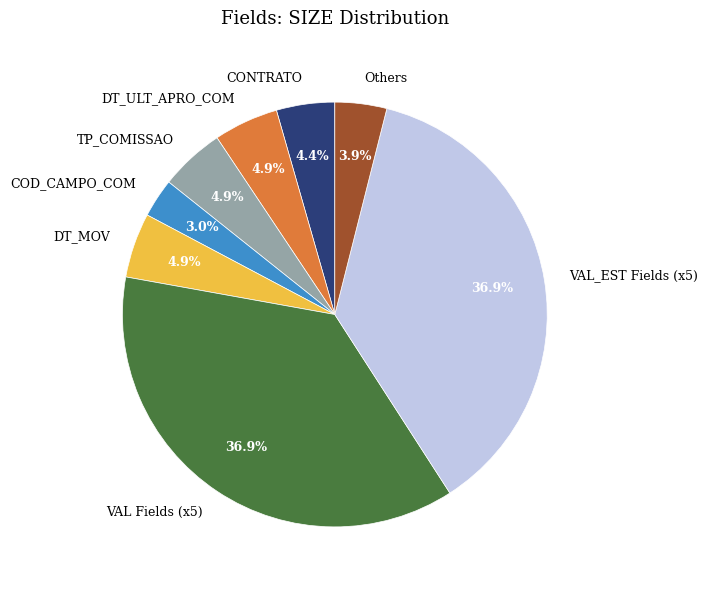

Is the sum of VAL_EST Fields (x5) and COD_CAMPO_COM greater than half?

No